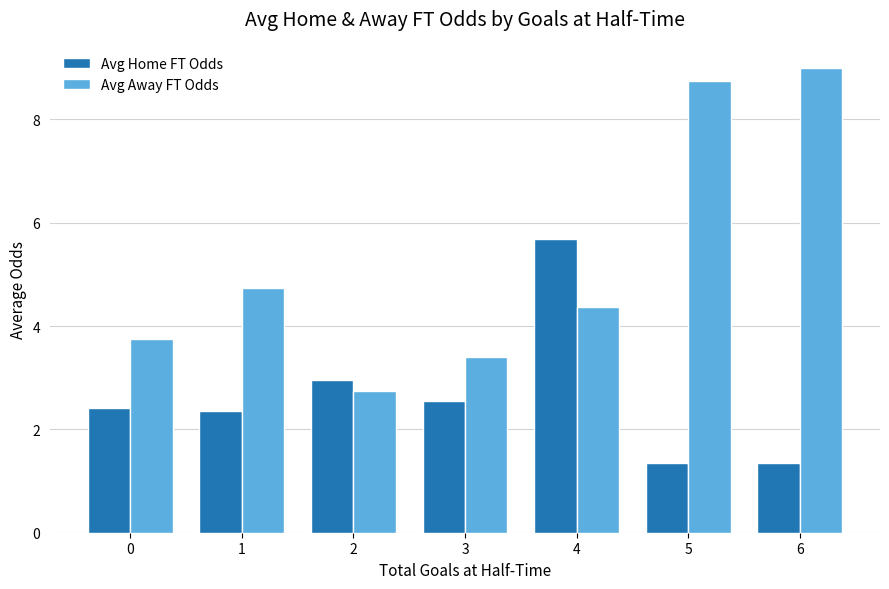

Does the chart contain stacked bars?

No